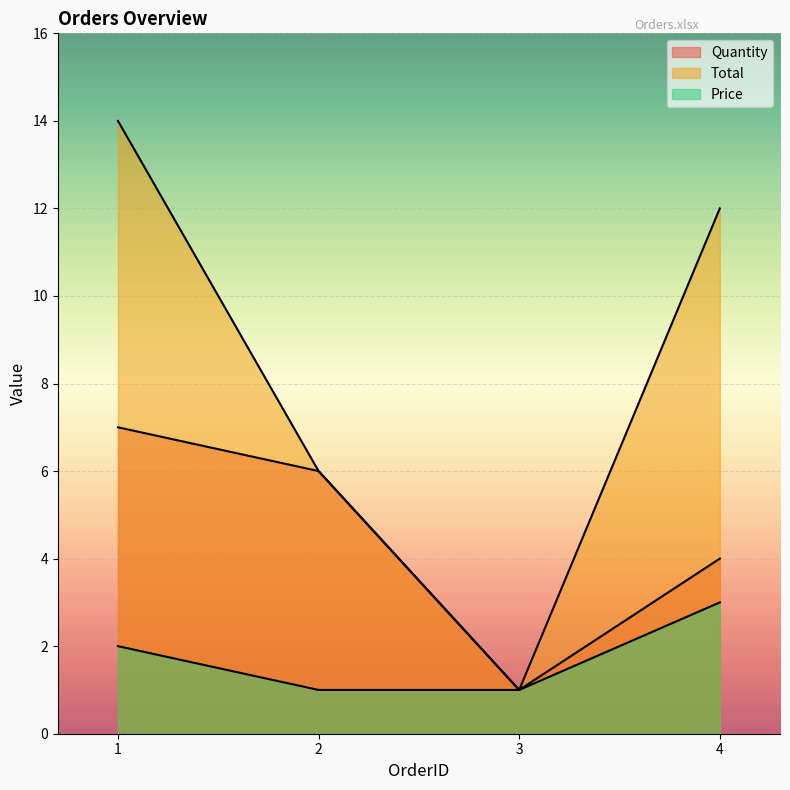

What is the average value of the Total series?

8